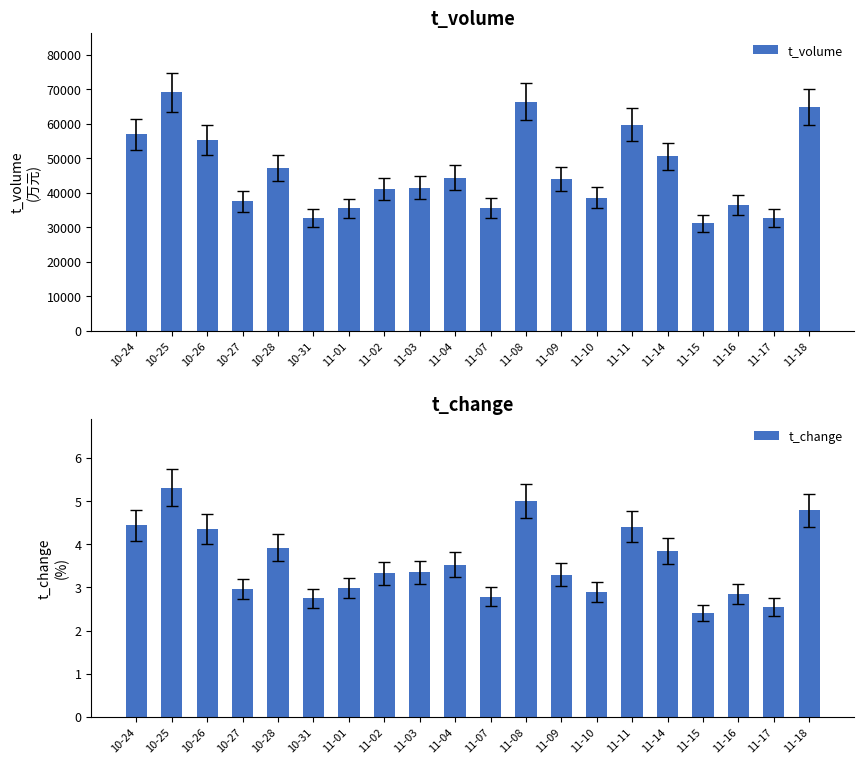

Where does the t_volume series first go above 44087?

10-24